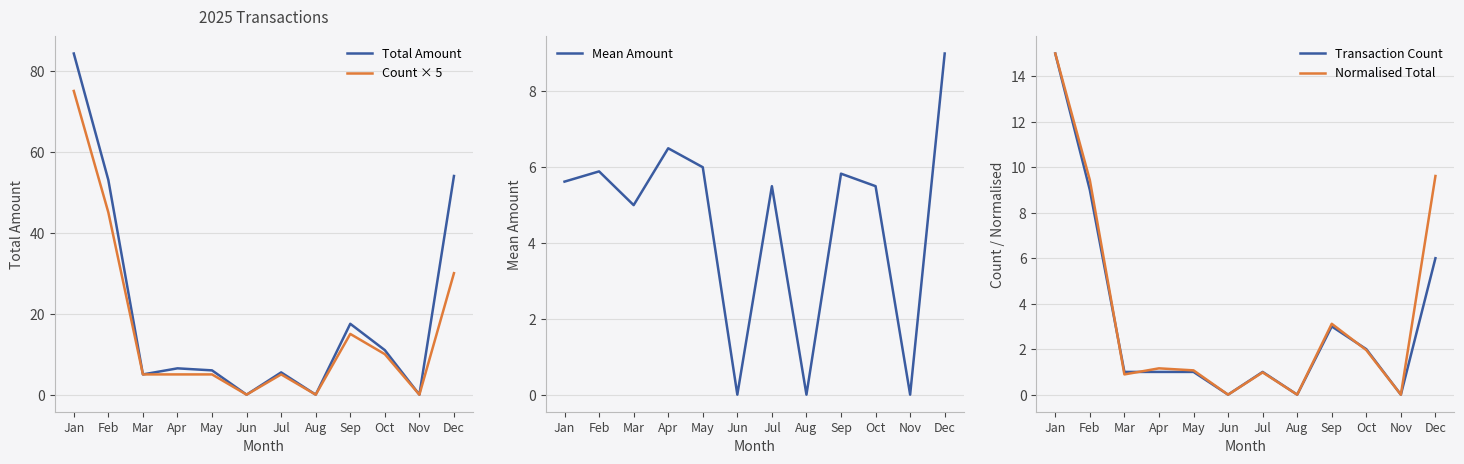

Is the value of Count × 5 at Jul greater than the value of Mean Amount at Apr?

No